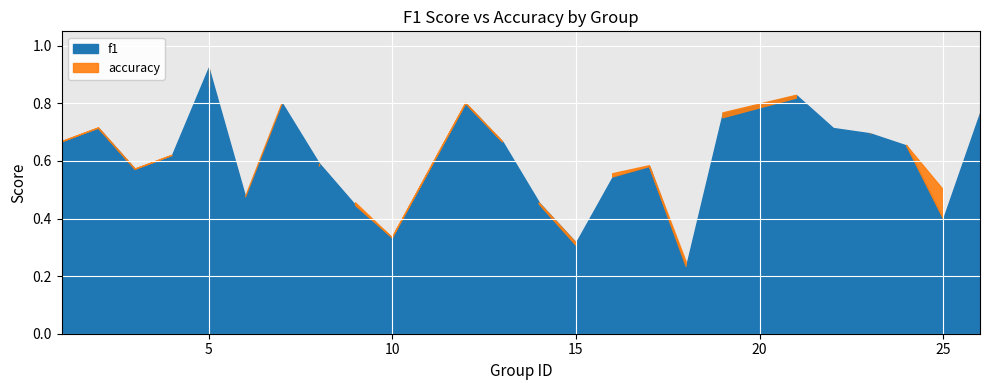

What is the lowest value of the accuracy series?

0.2